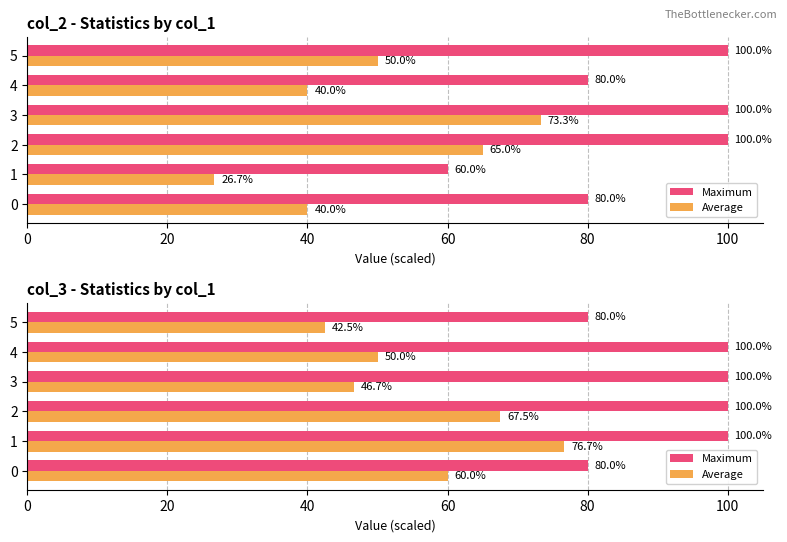

The value of Average at 4 is 34.4. True or false?

False